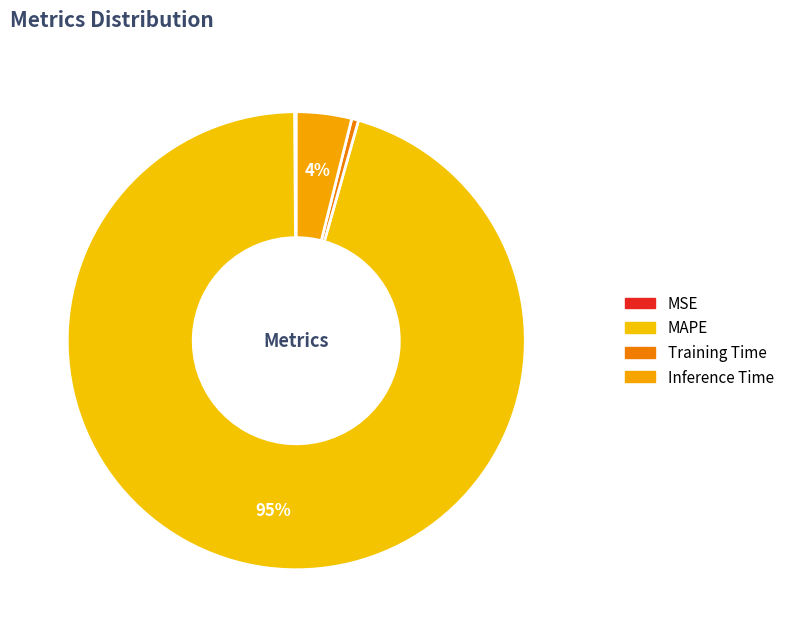

Combined, do Training Time and MAPE account for over 50%?

Yes